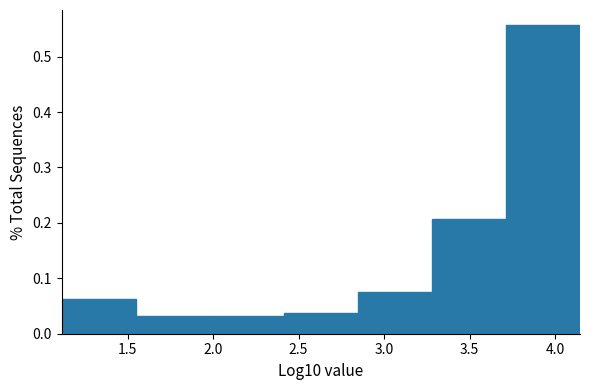

Over which range of the x-axis is the bar tallest?

3.70 to 4.15